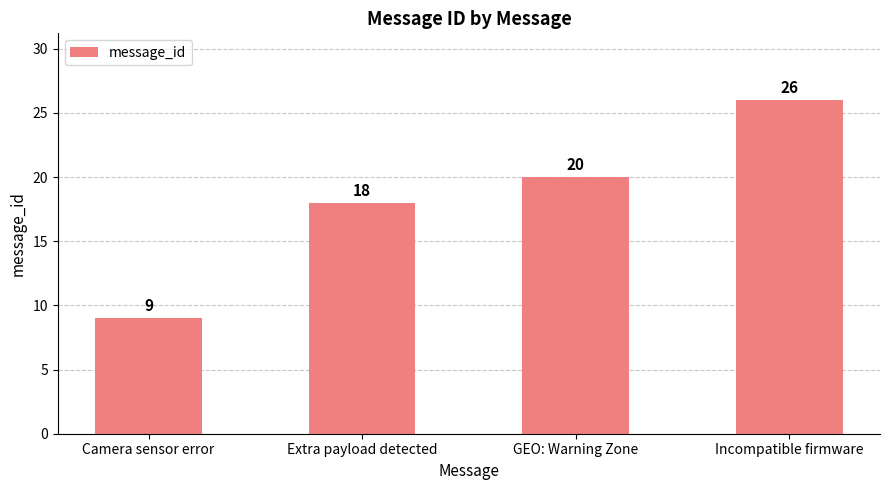

What is the difference between the maximum and minimum values?

17